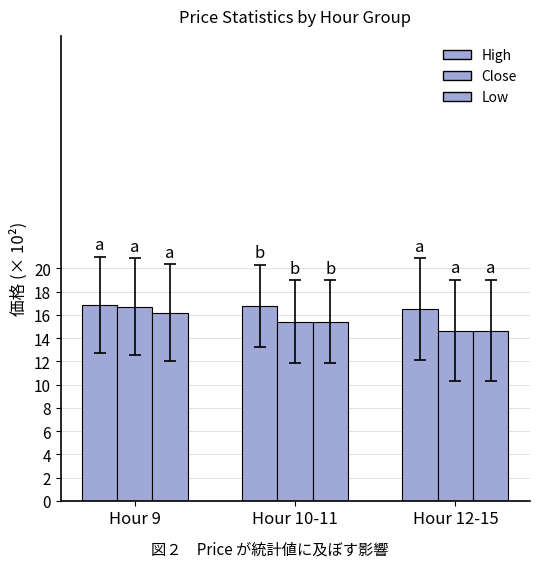

List the series in order of their peak value, highest first.

High, Close, Low